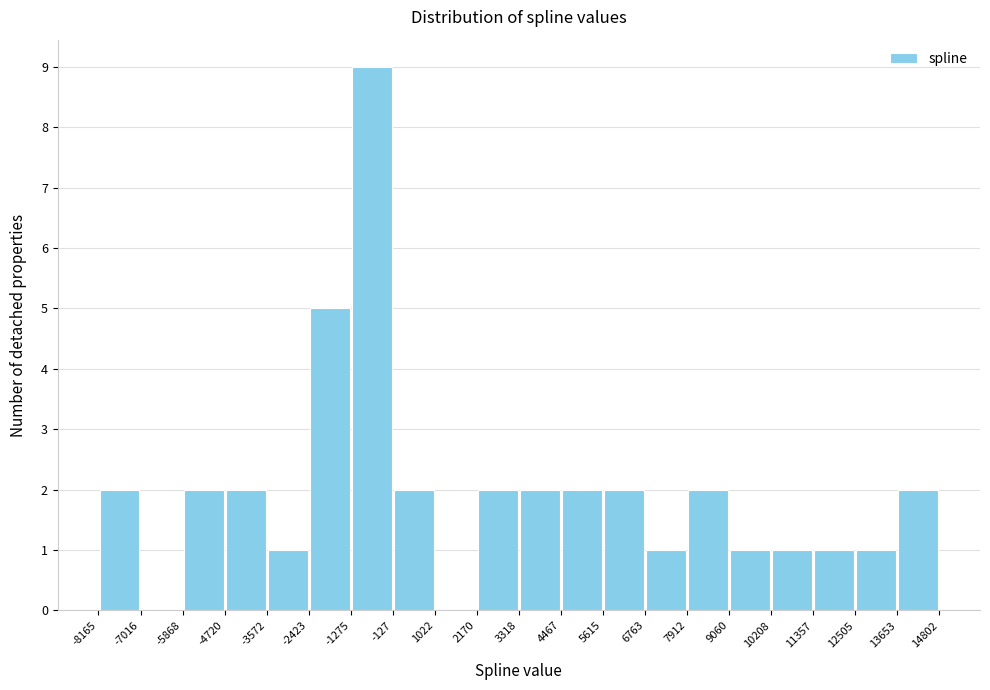

Which range on the x-axis has the tallest bar?

-1275 to -127